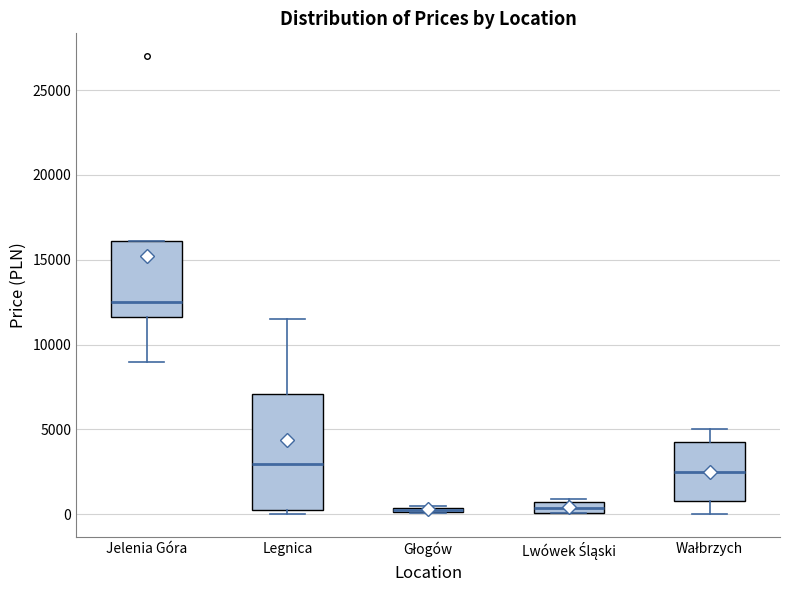

Which box is the tallest, from its lower edge to its upper edge?

Legnica